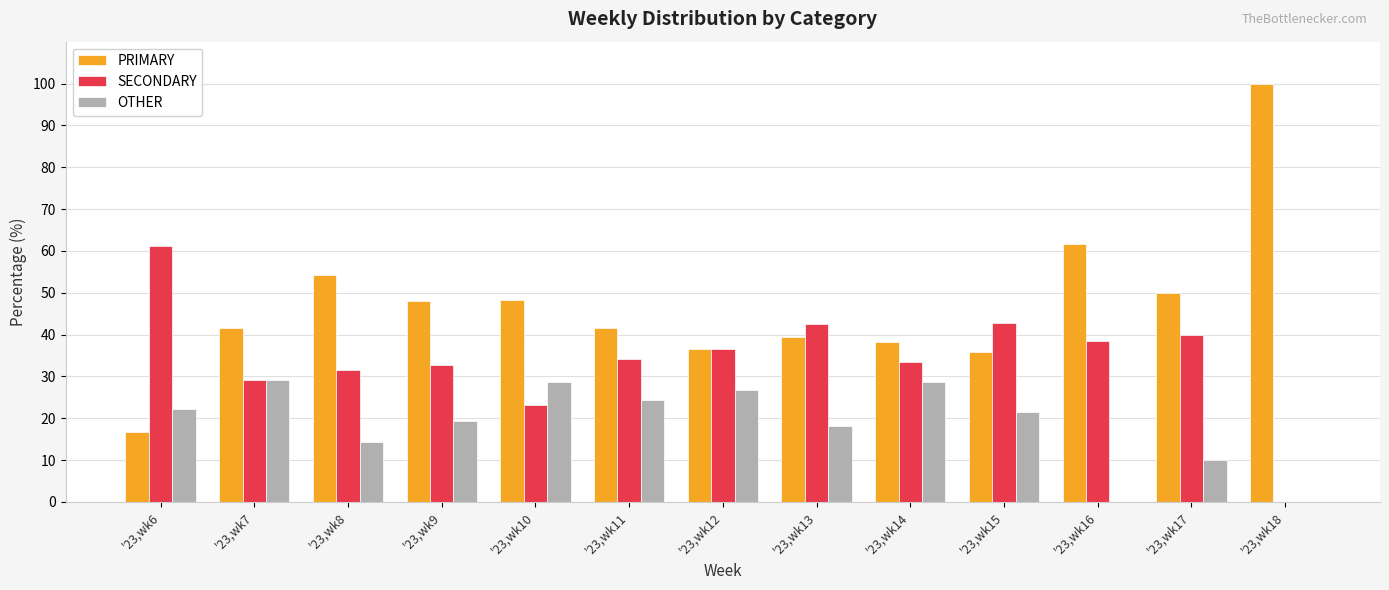

What is the sum of the PRIMARY values at '23,wk7 and '23,wk8?

96.0